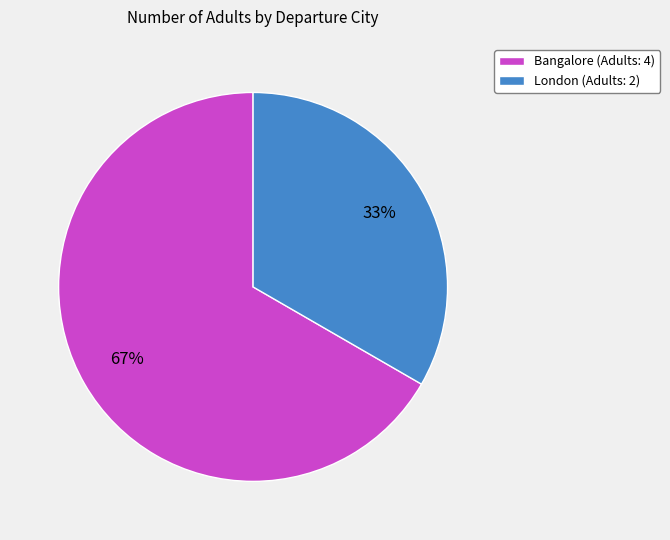

To the nearest percent, what is the average slice percentage?

50%